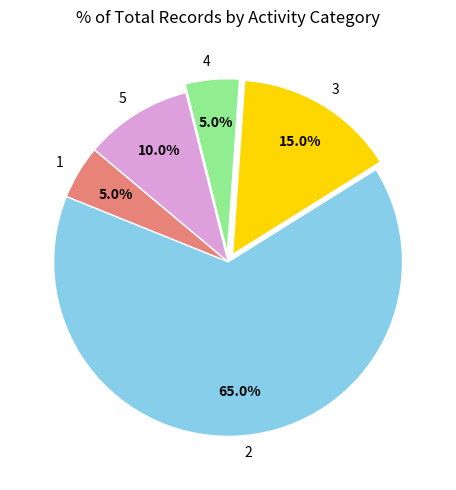

Does any single category account for the majority?

Yes